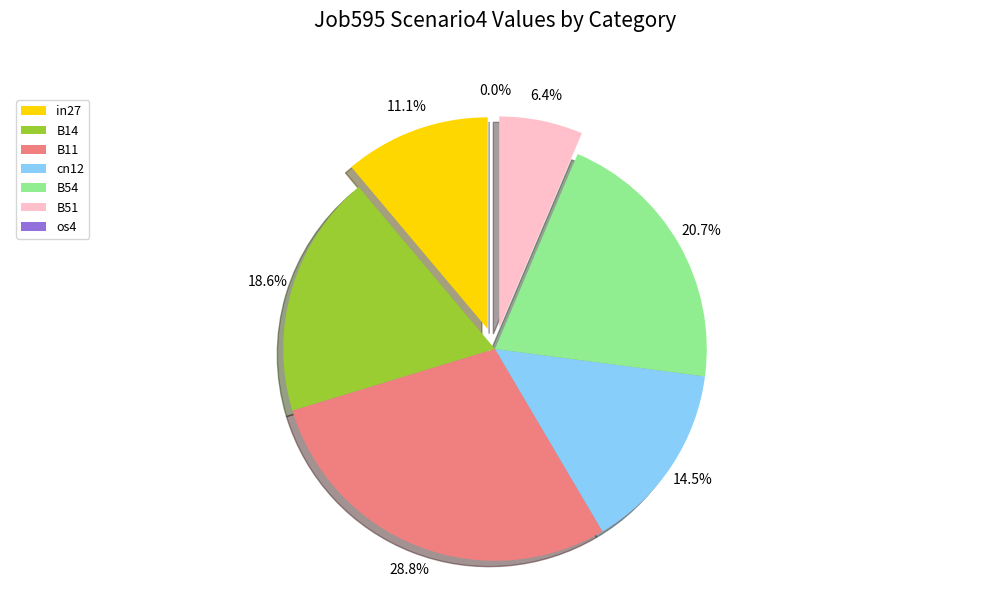

To the nearest percent, what is the combined percentage of B14 and in27?

30%